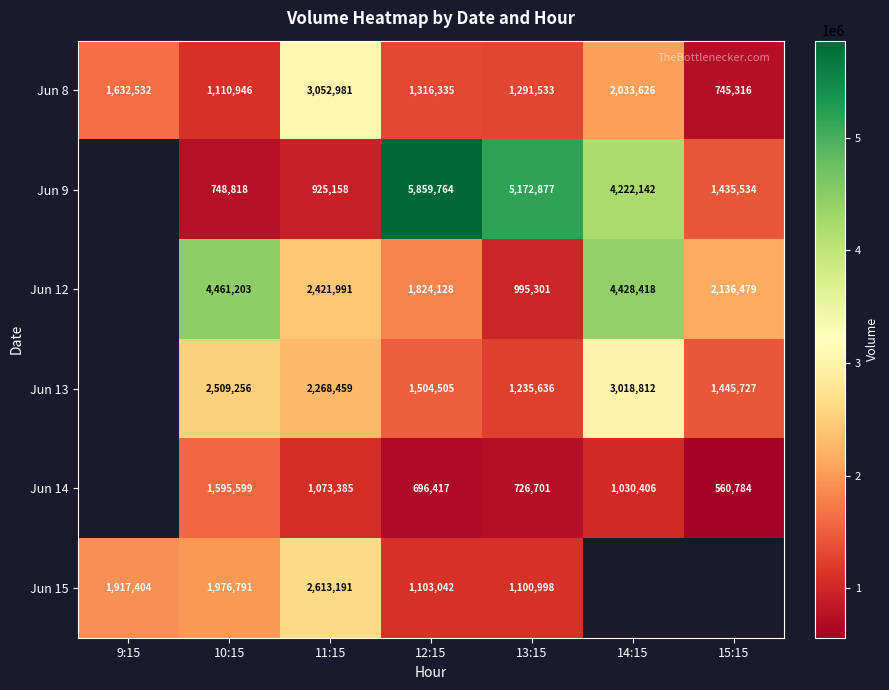

Is the value of Jun 14 at 10:15 greater than the value of Jun 12 at 14:15?

No